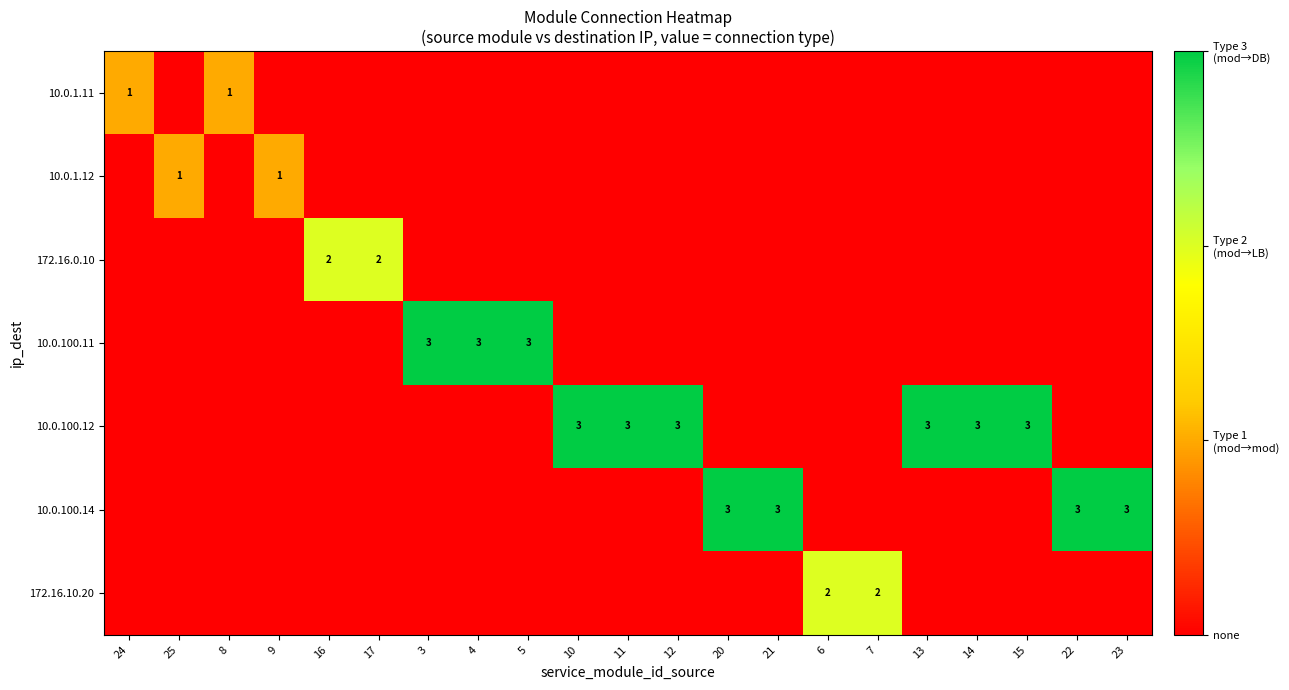

Is the value of 172.16.0.10 at 17 greater than the value of 10.0.100.14 at 22?

No